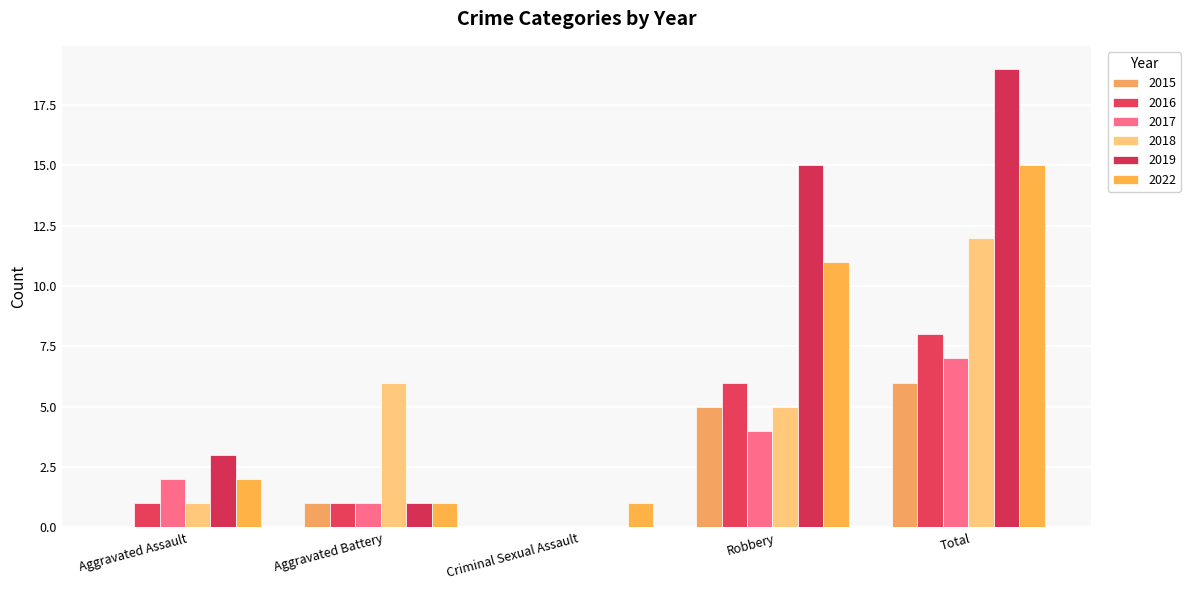

Are the bars horizontal?

No